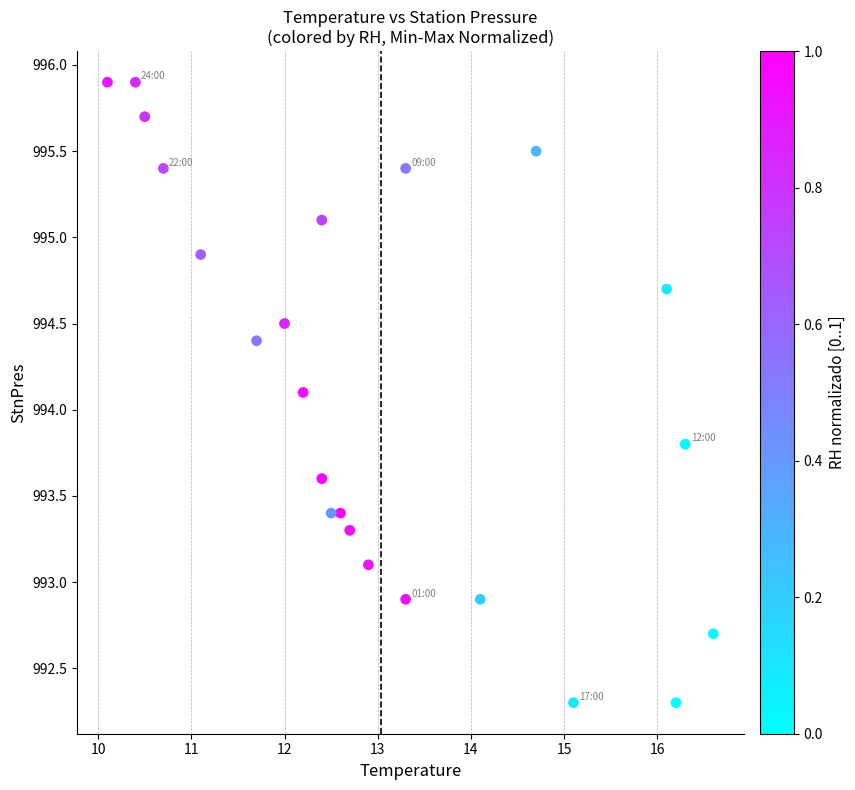

What is the range of X values (max minus min)?

6.5